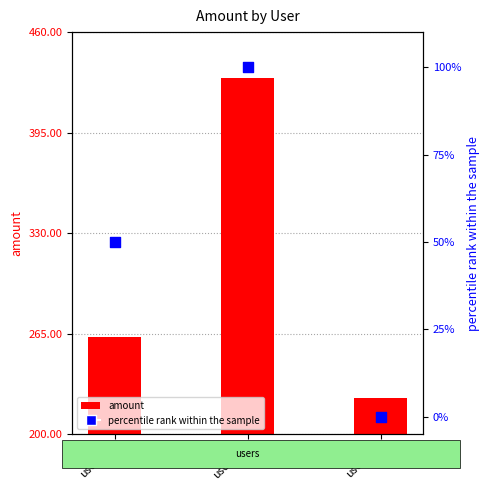

Which series has the largest Y range (max minus min)?

amount